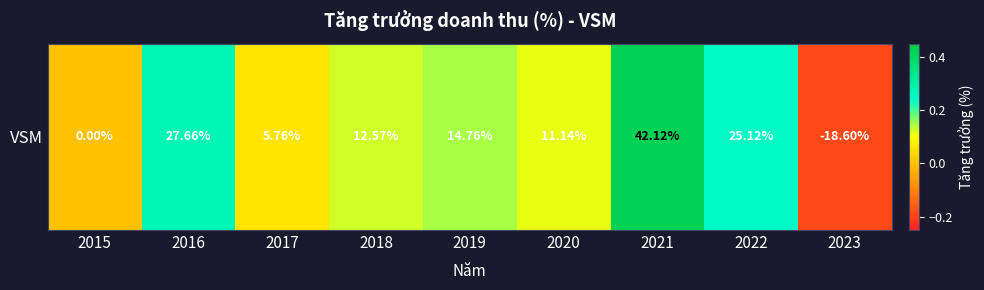

The value at 2020 is 0.0. True or false?

False